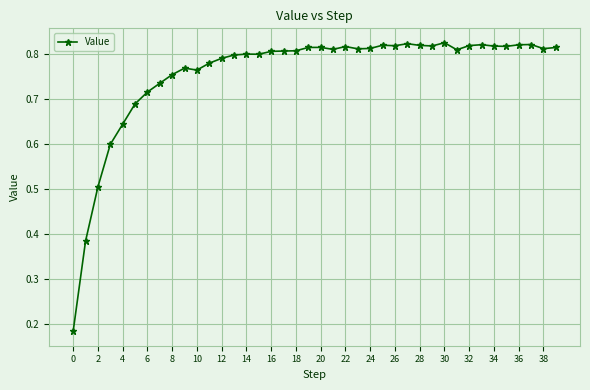

Does the chart display data point markers on the line(s)?

Yes